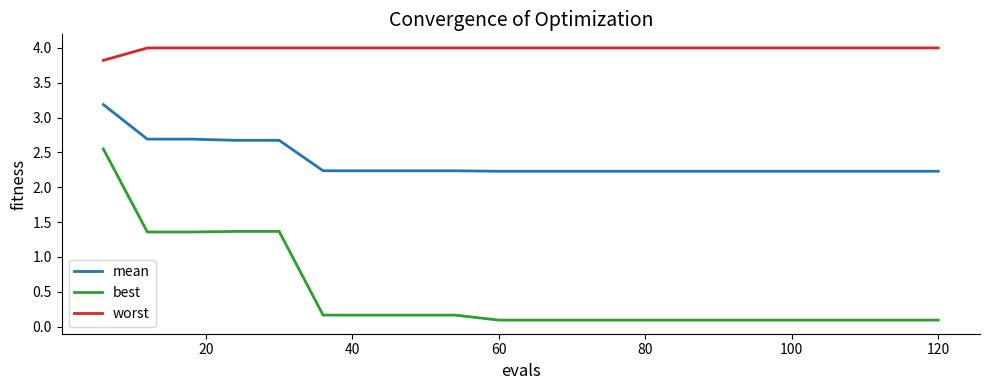

Which series has the largest range (max minus min)?

best